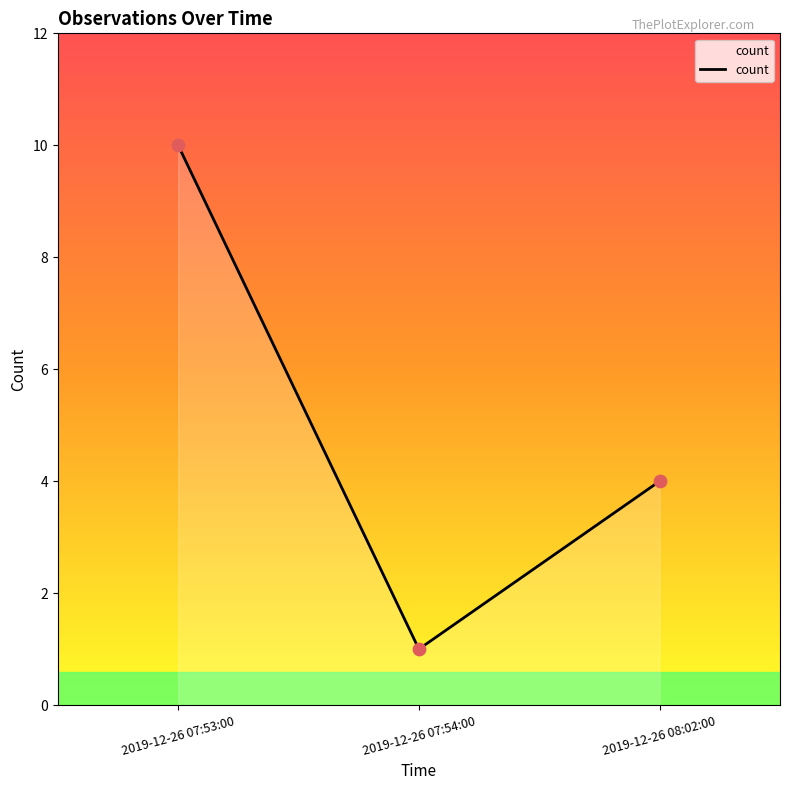

What is the change in value from 2019-12-26 07:54:00 to 2019-12-26 08:02:00?

+3